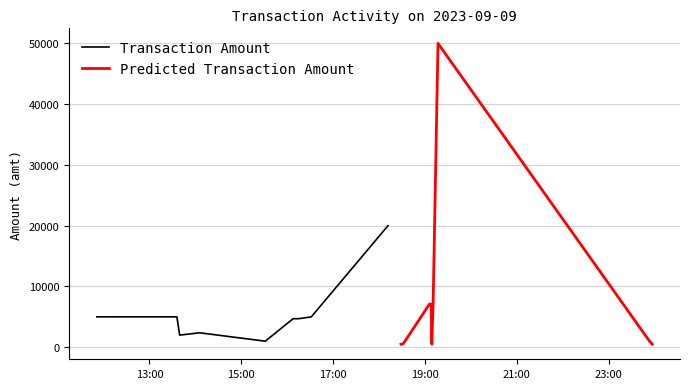

True or false: Transaction Index and Transaction Amount cross at least once.

False